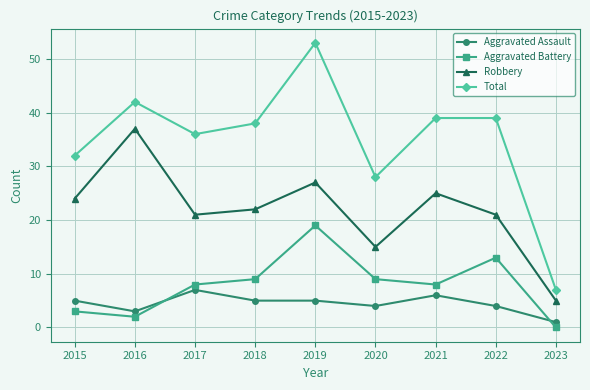

True or false: Robbery and Total cross at least once.

False